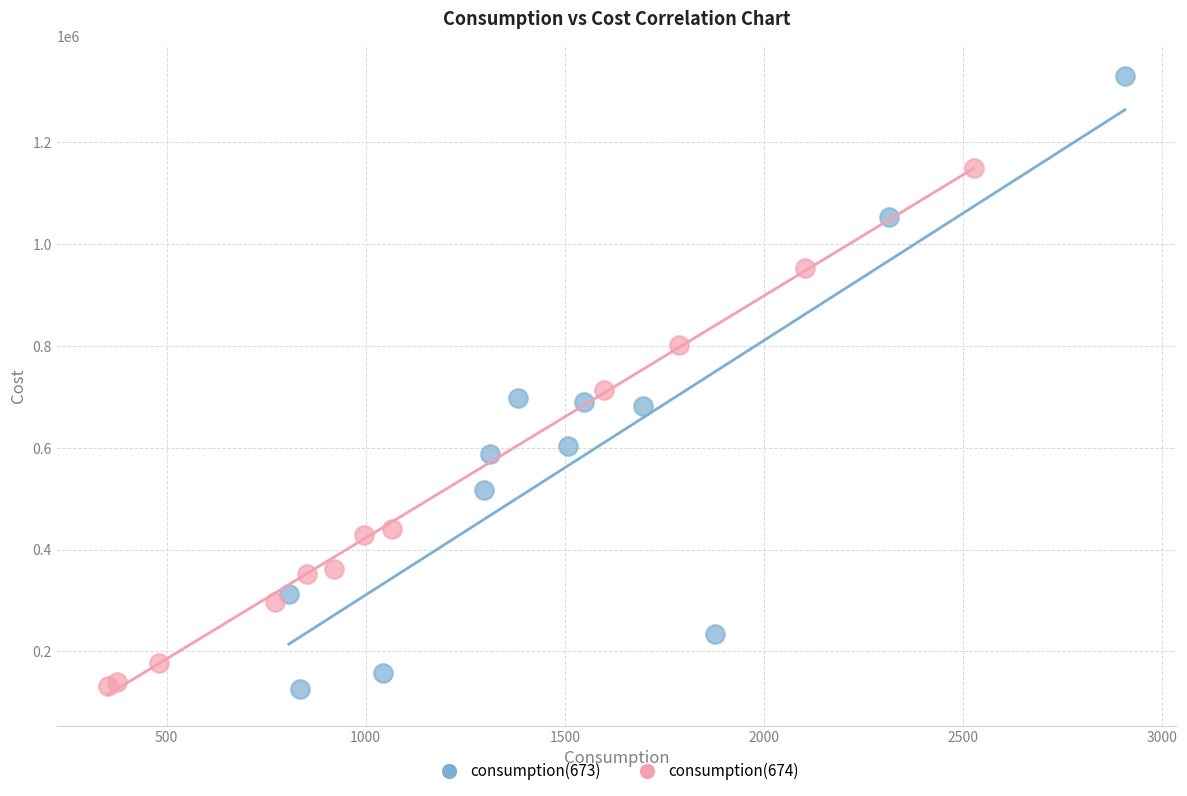

Which series reaches the maximum Y coordinate?

consumption(673)